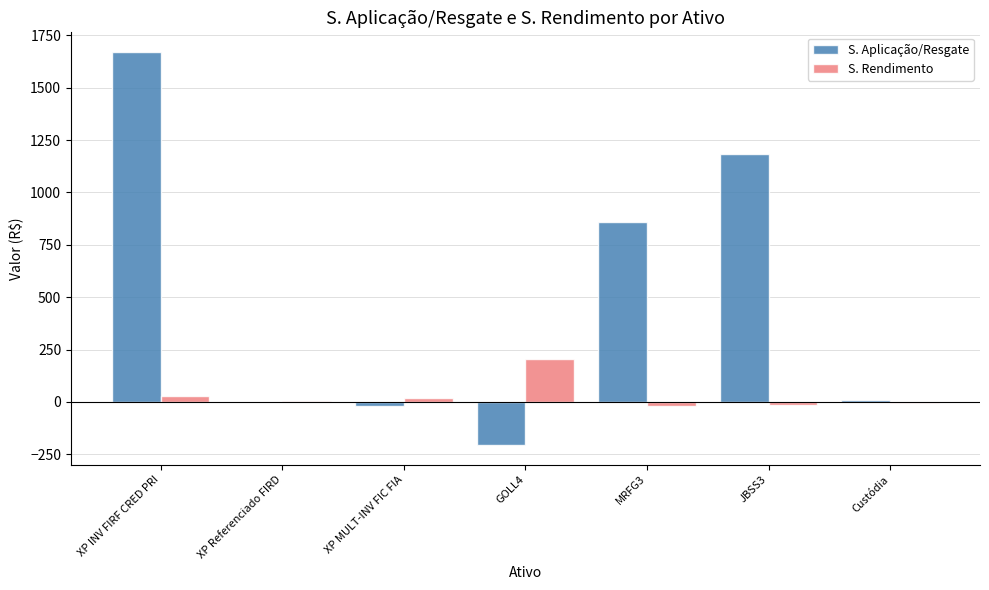

At which label does S. Rendimento first exceed 2?

XP INV FIRF CRED PRI